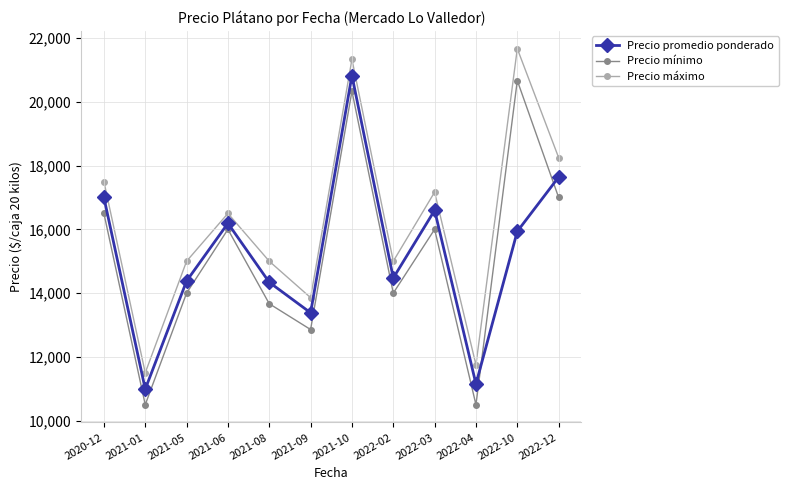

What is the minimum value for Precio mínimo?

10500.0